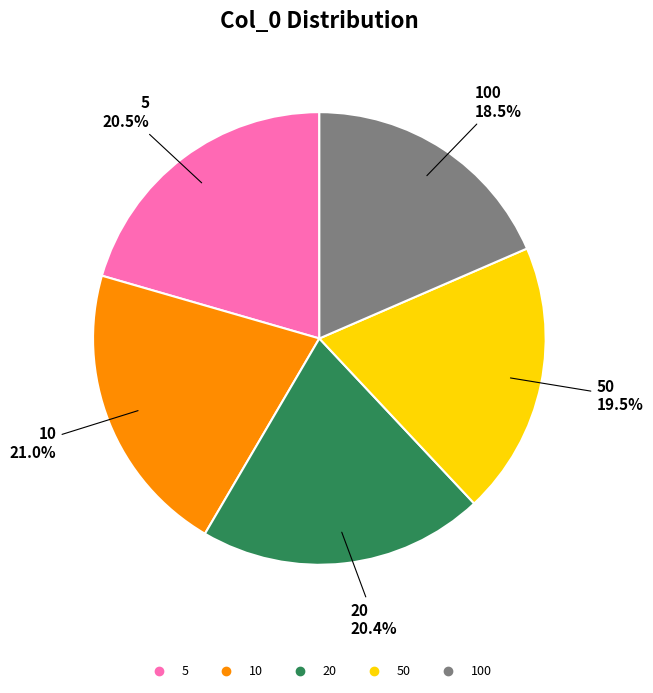

Is there any slice that represents more than half of the pie?

No